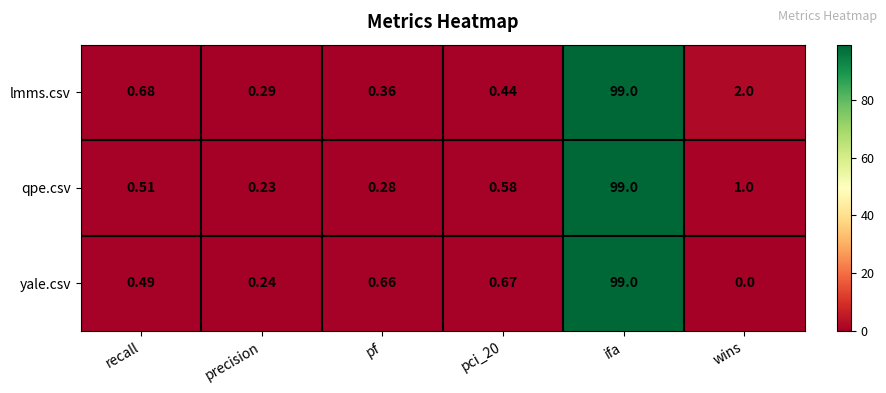

Which category has the lowest value in the yale.csv series?

wins